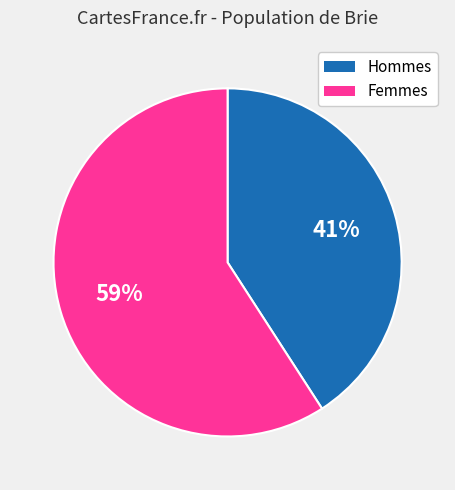

Do Hommes and Femmes together represent more than half of the pie?

Yes